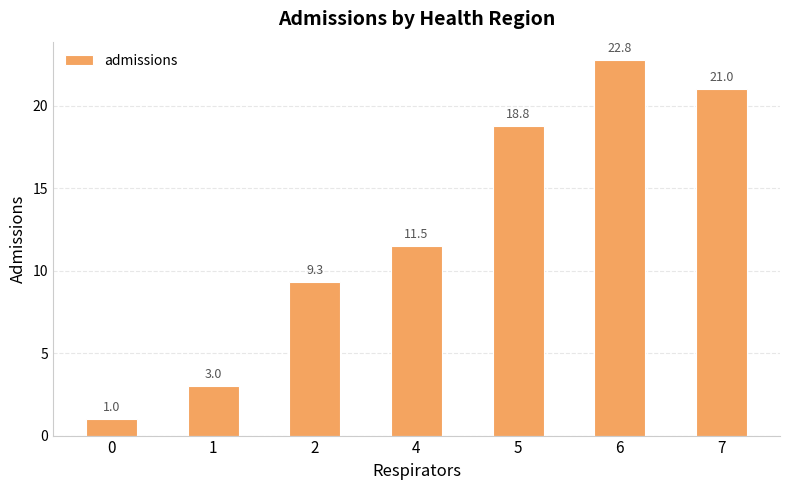

How many distinct data groups are displayed?

1